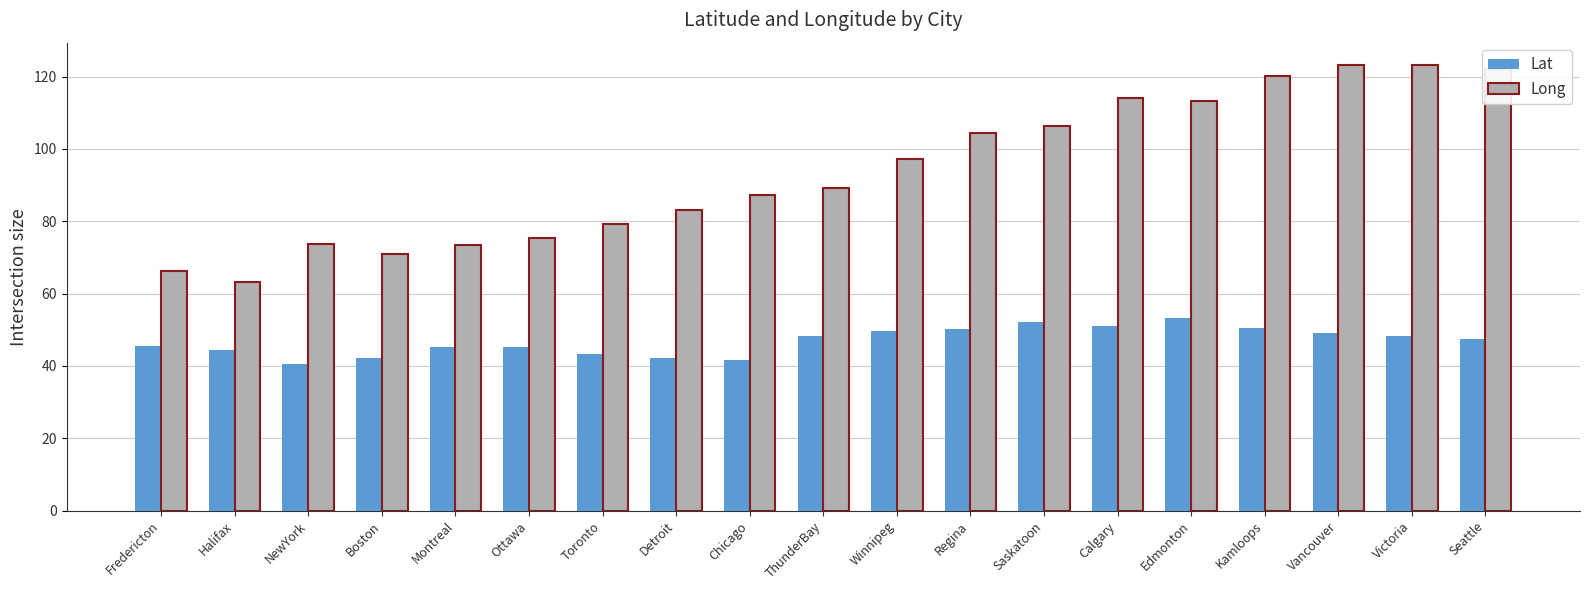

Rank the series by their maximum value, from highest to lowest.

Long, Lat